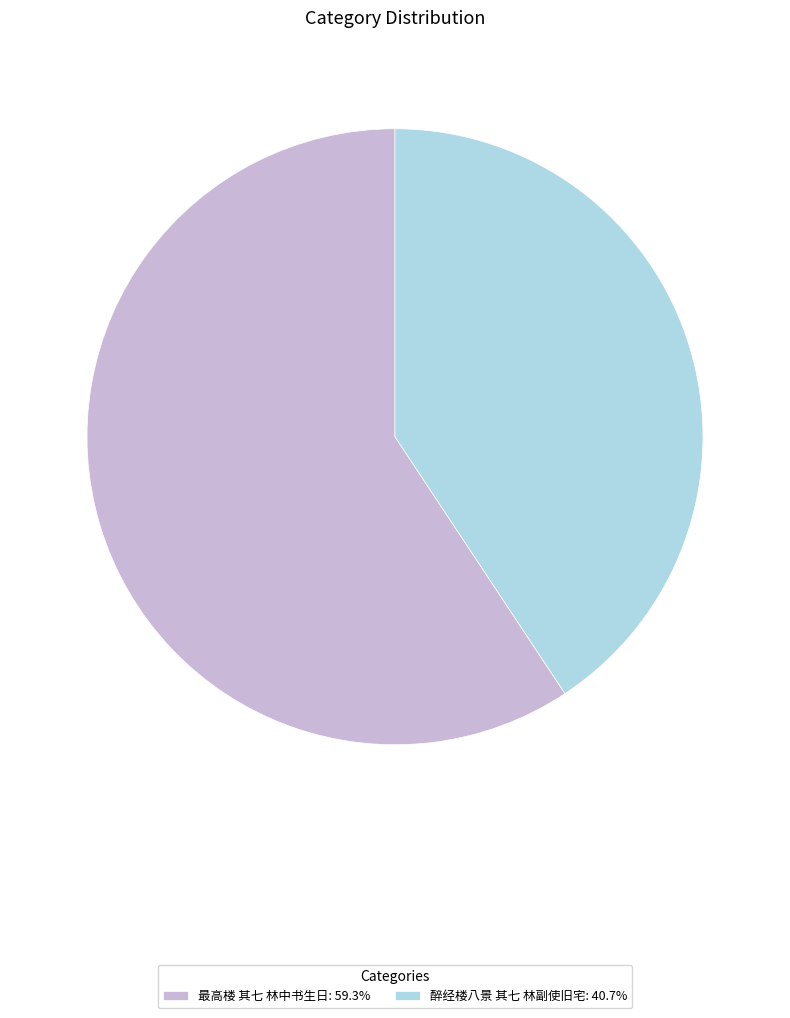

True or false: 最高楼 其七 林中书生日 accounts for 59% of the total.

True